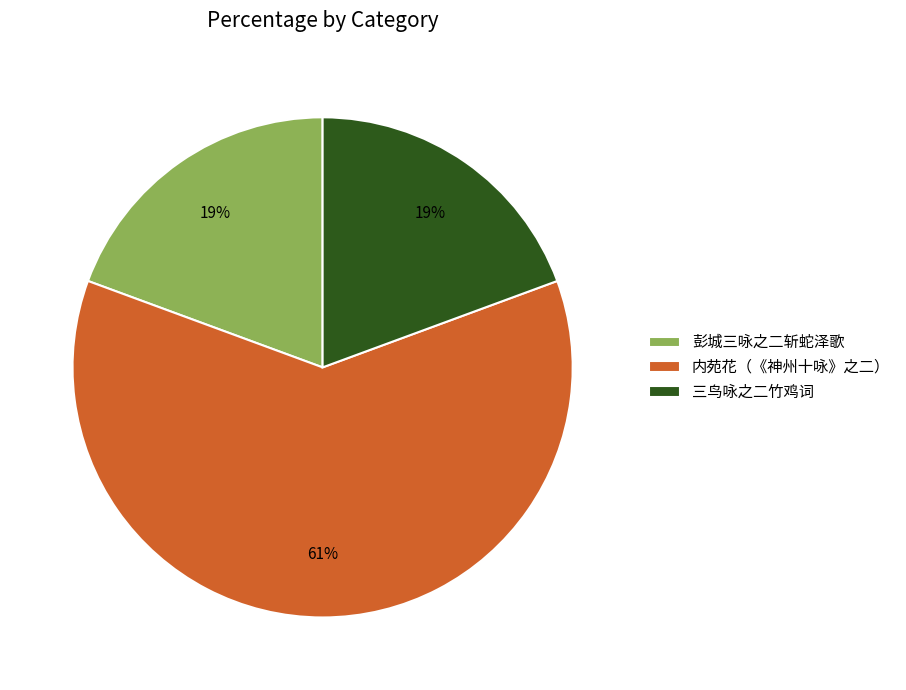

To the nearest percent, what is the difference between the largest and smallest slice percentages?

42%